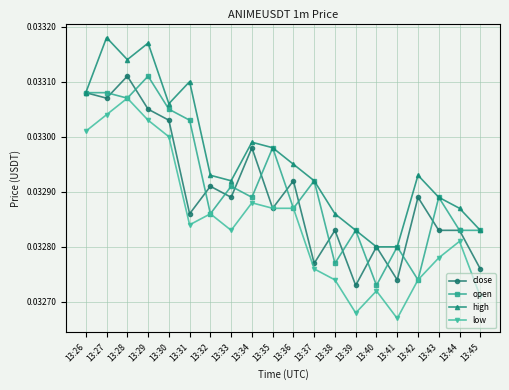

Which series ends up on top after the final intersection of open and close?

open